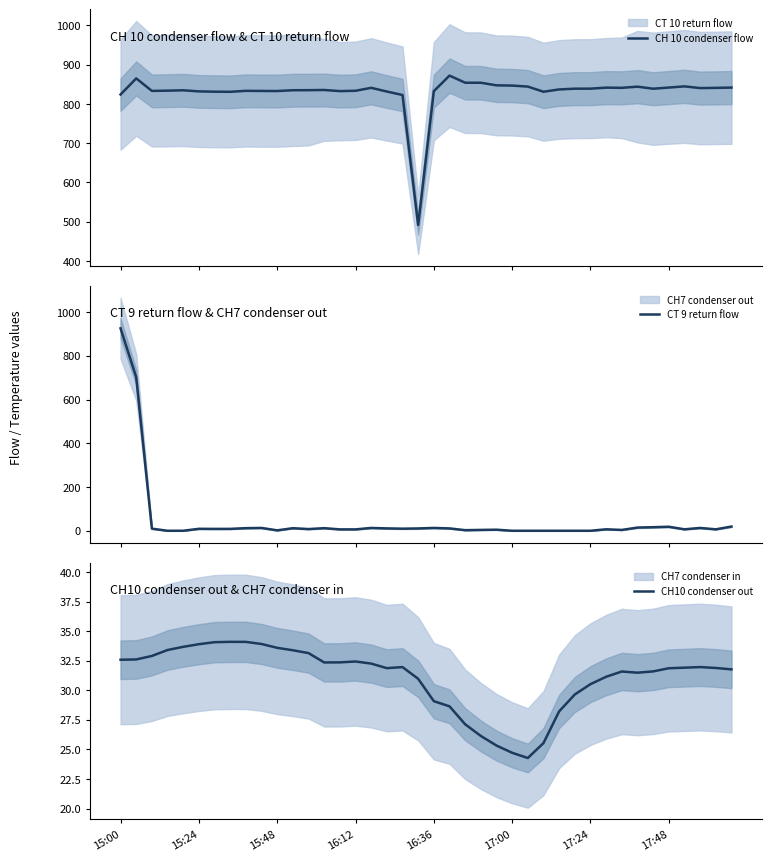

What is the highest value of the CH 10 condenser flow series?

872.0